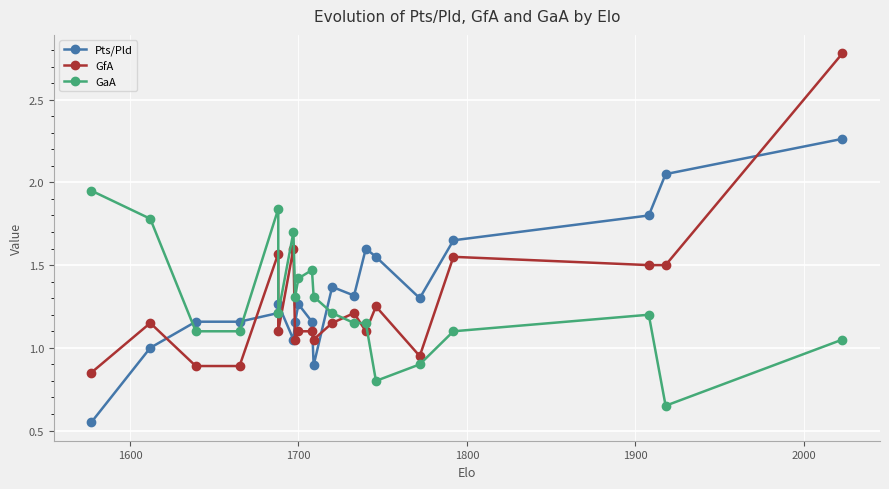

What are all the series names shown in the legend?

Pts/Pld, GfA, GaA